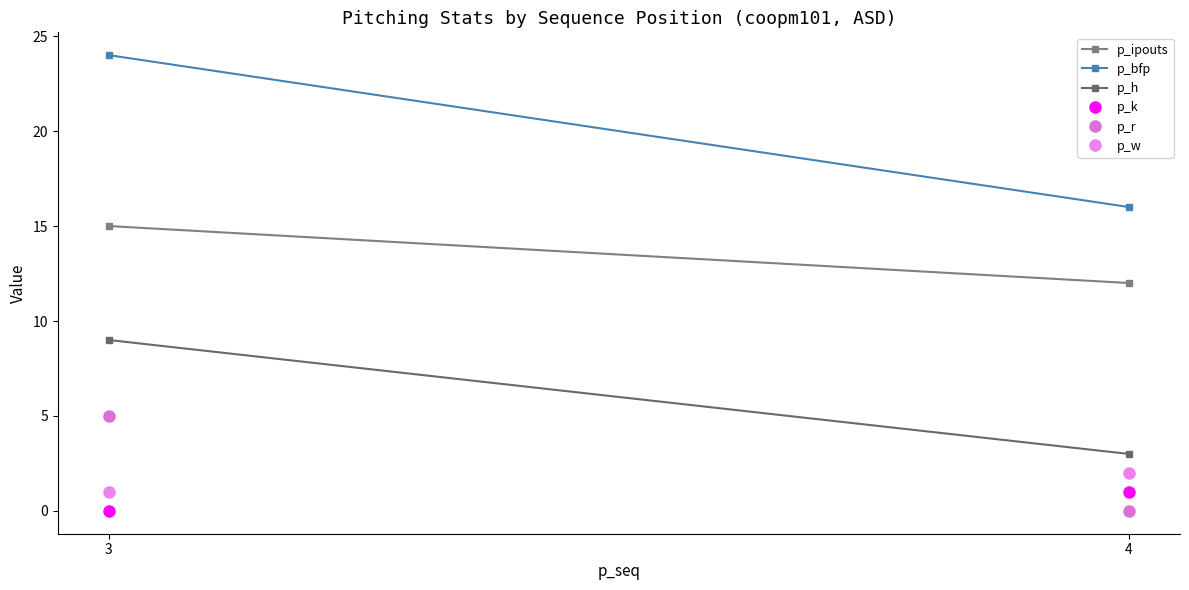

What is the sum of all p_ipouts values?

27